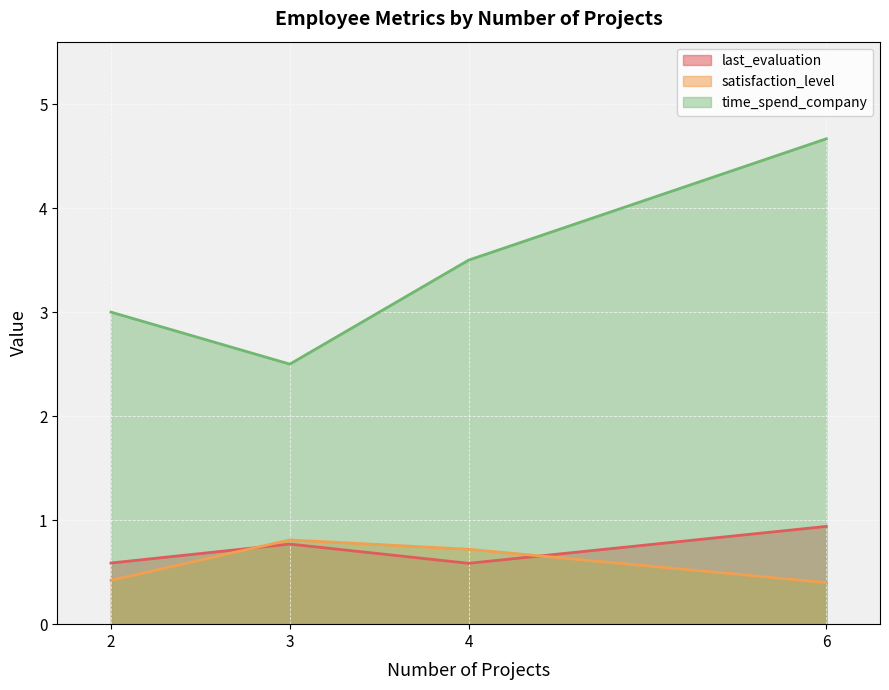

What is the average value of the time_spend_company series?

3.4